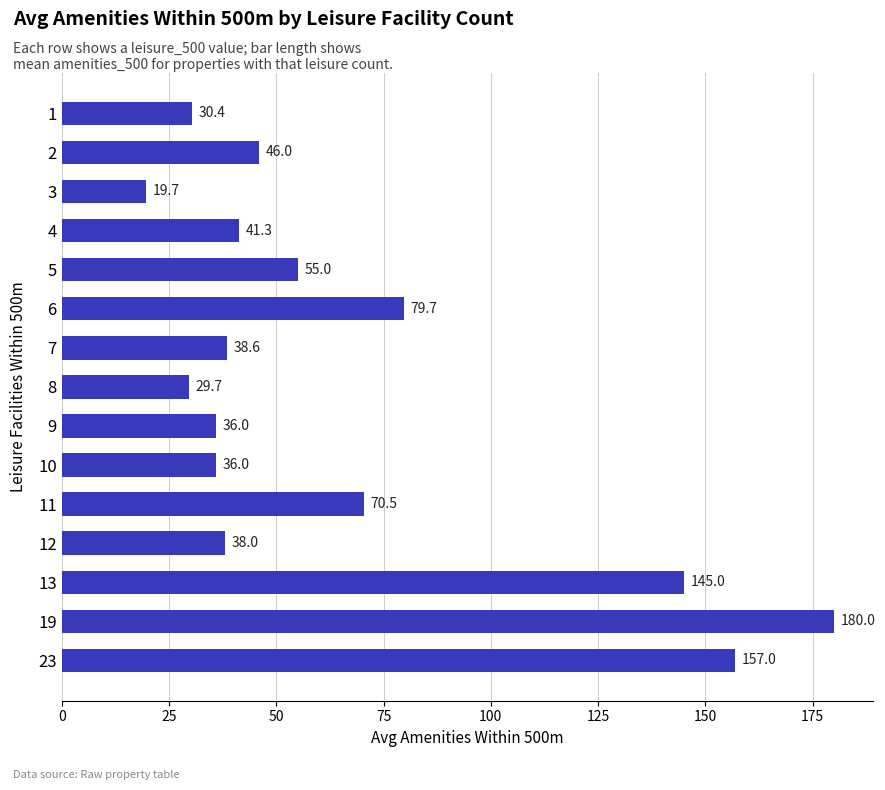

The chart shows a value of 50.8 at 11. True or false?

False